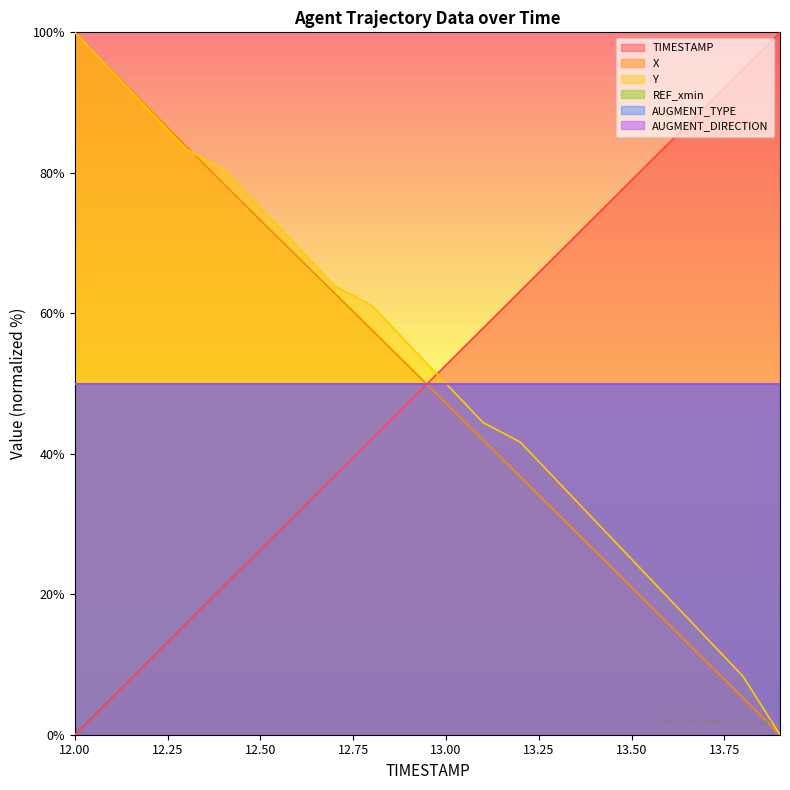

Does the chart display data point markers on the line(s)?

No